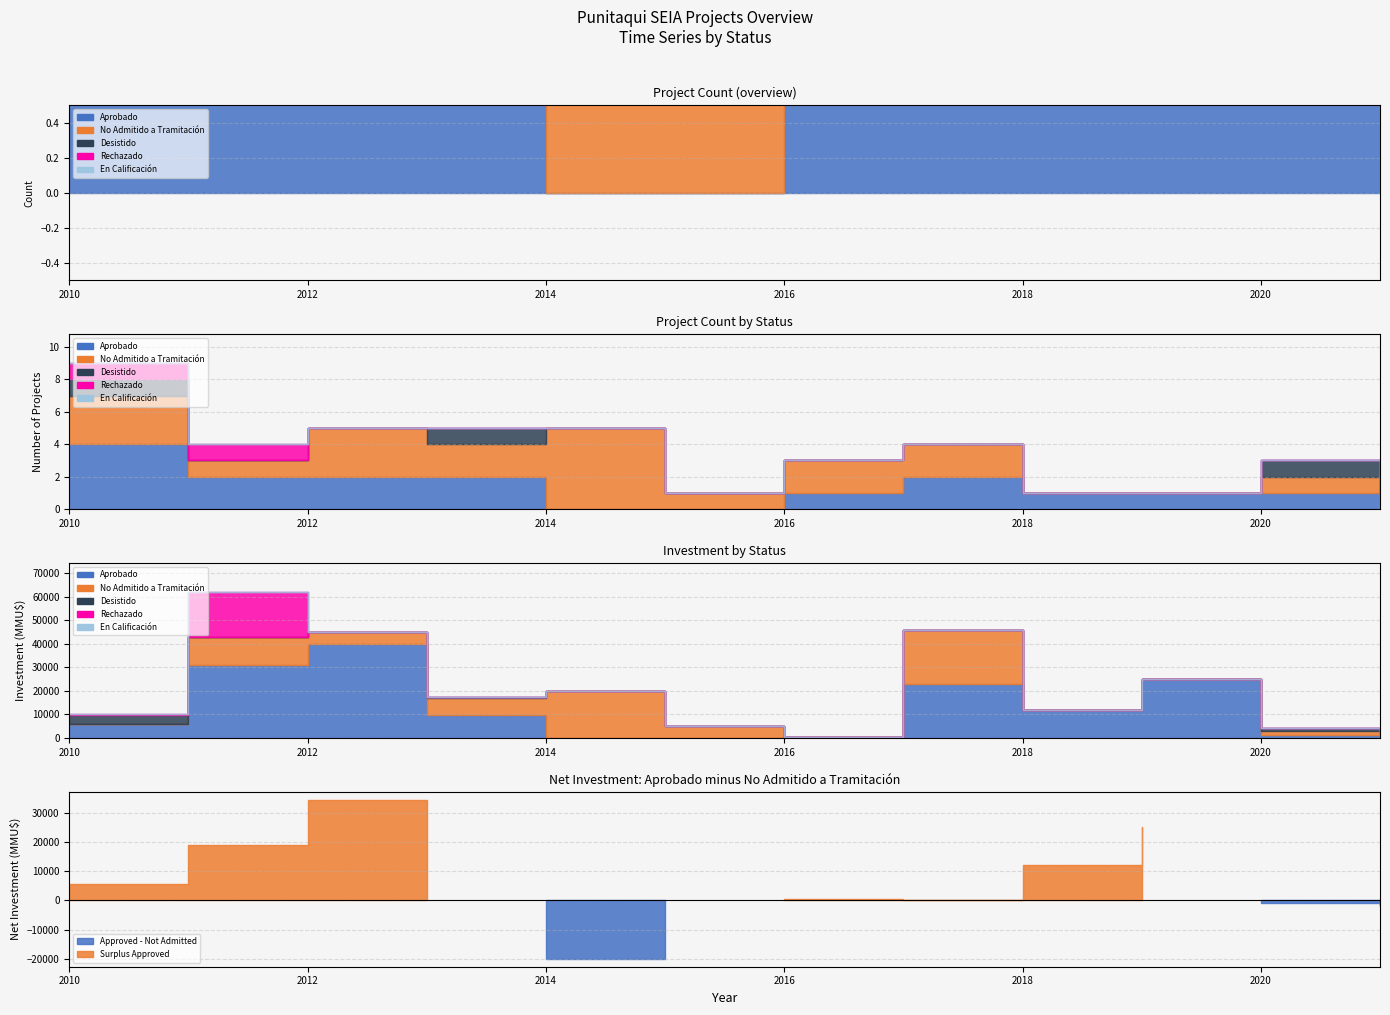

Count the number of categories in the chart.

12